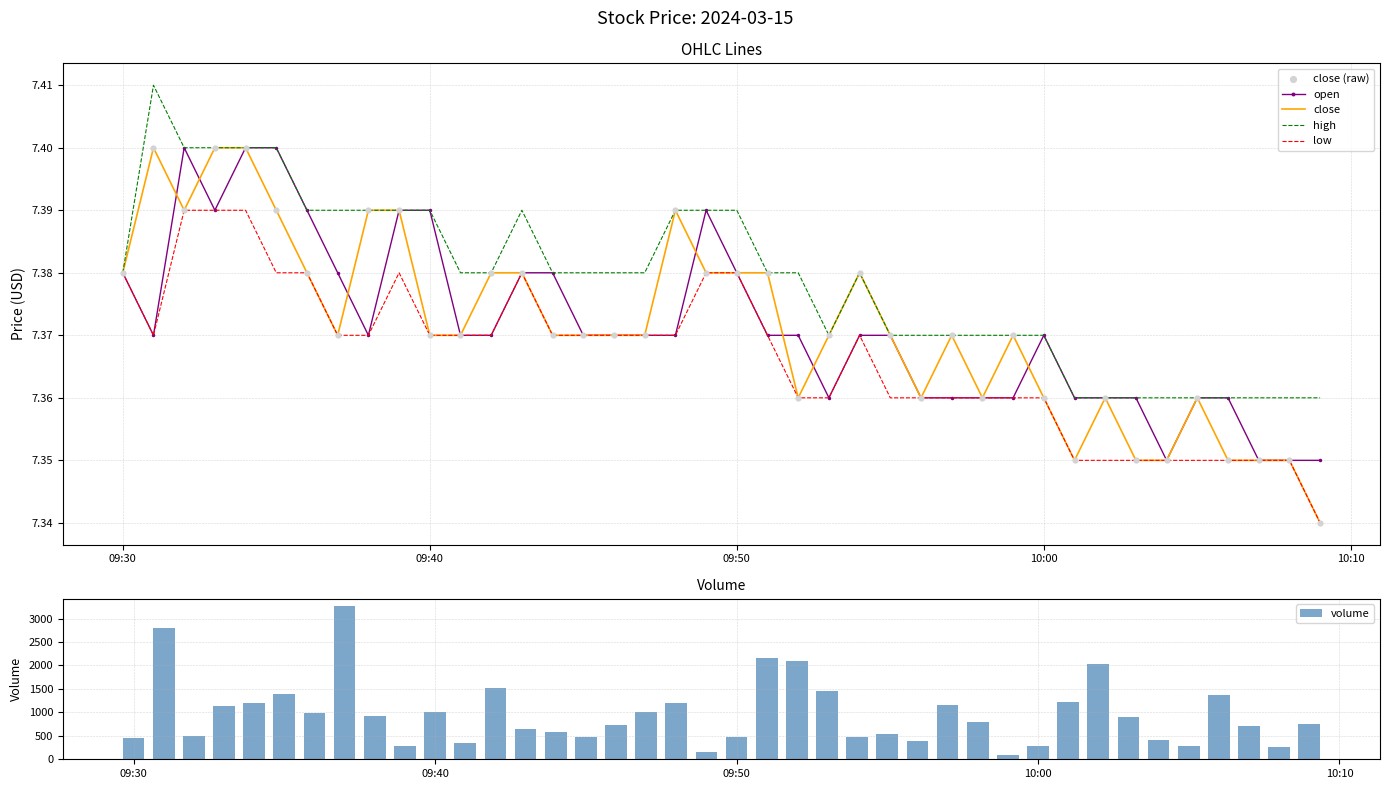

Which series reaches the minimum Y coordinate?

close